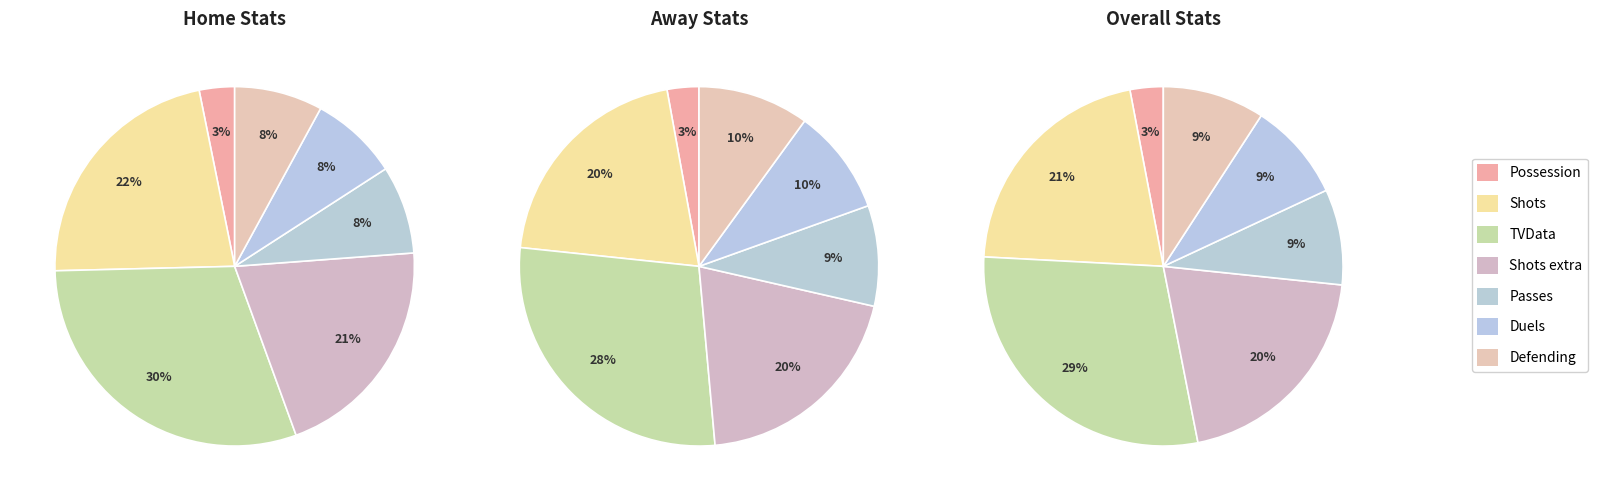

What is the largest slice in the pie chart?

TVData